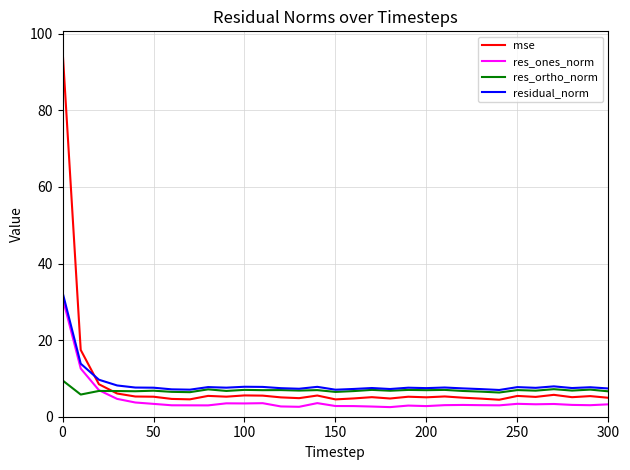

How many categories are shown in the chart?

31